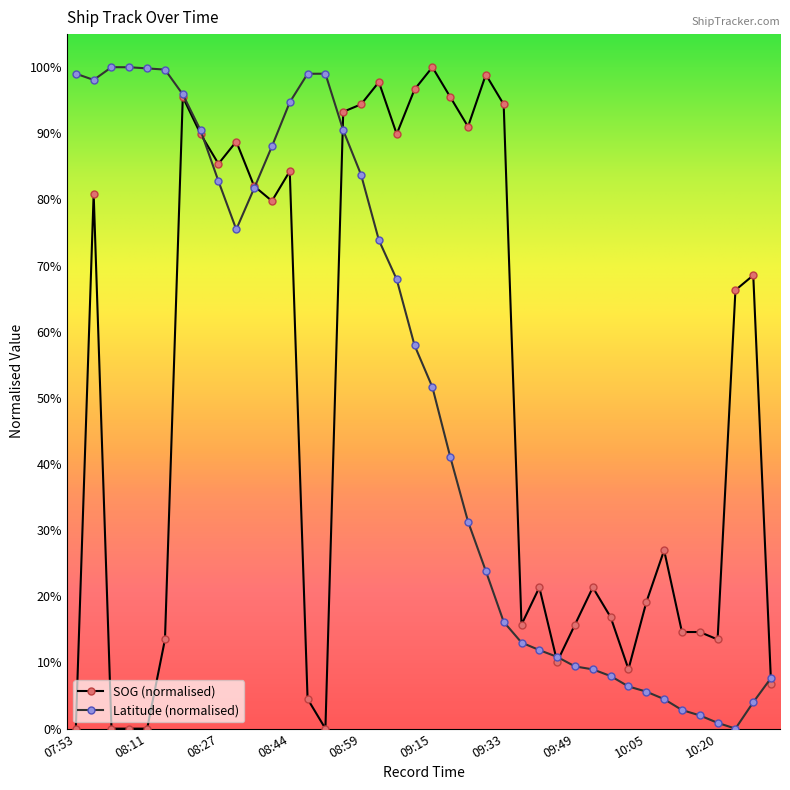

At how many categories does at least one series exceed 50?

27